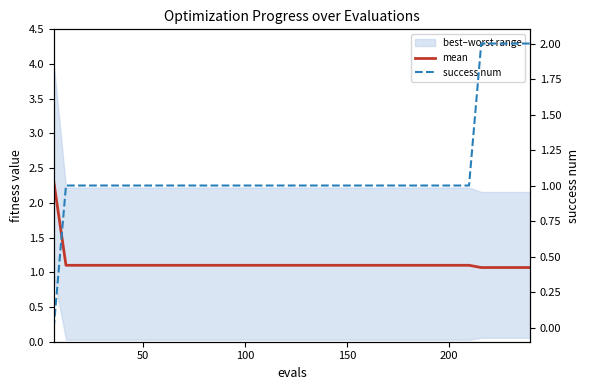

What is the value of the mean point at the 1st from the left?

2.3